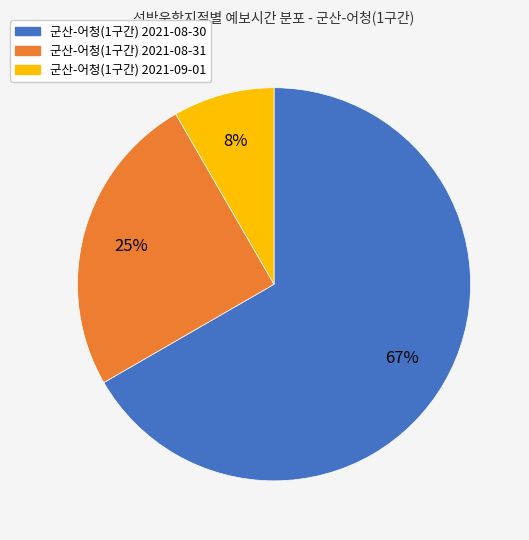

To the nearest percent, what is the difference between the 군산-어청(1구간) 2021-08-31 and 군산-어청(1구간) 2021-09-01 slice percentages?

17%